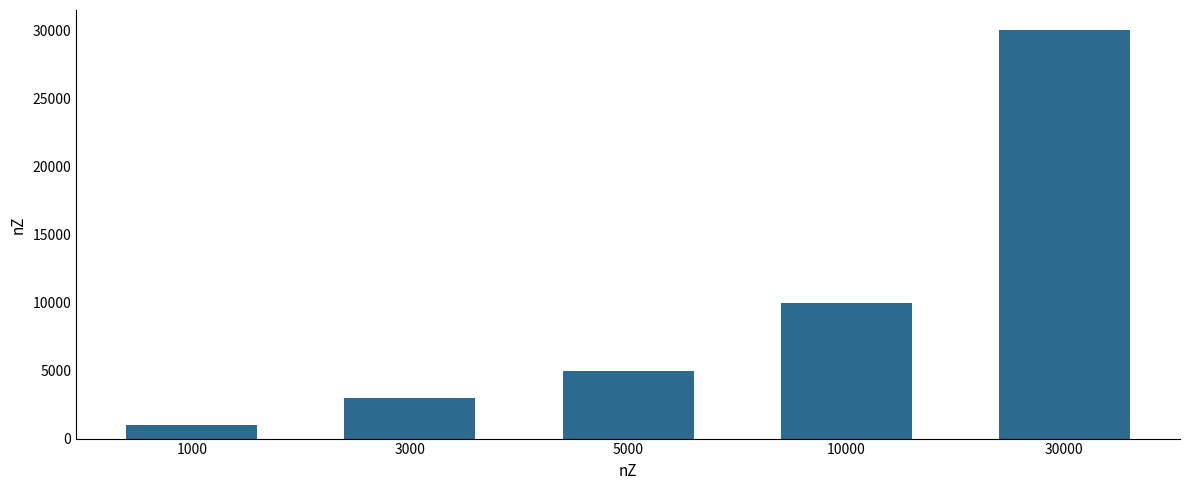

What is the difference between the second highest and minimum values?

9000